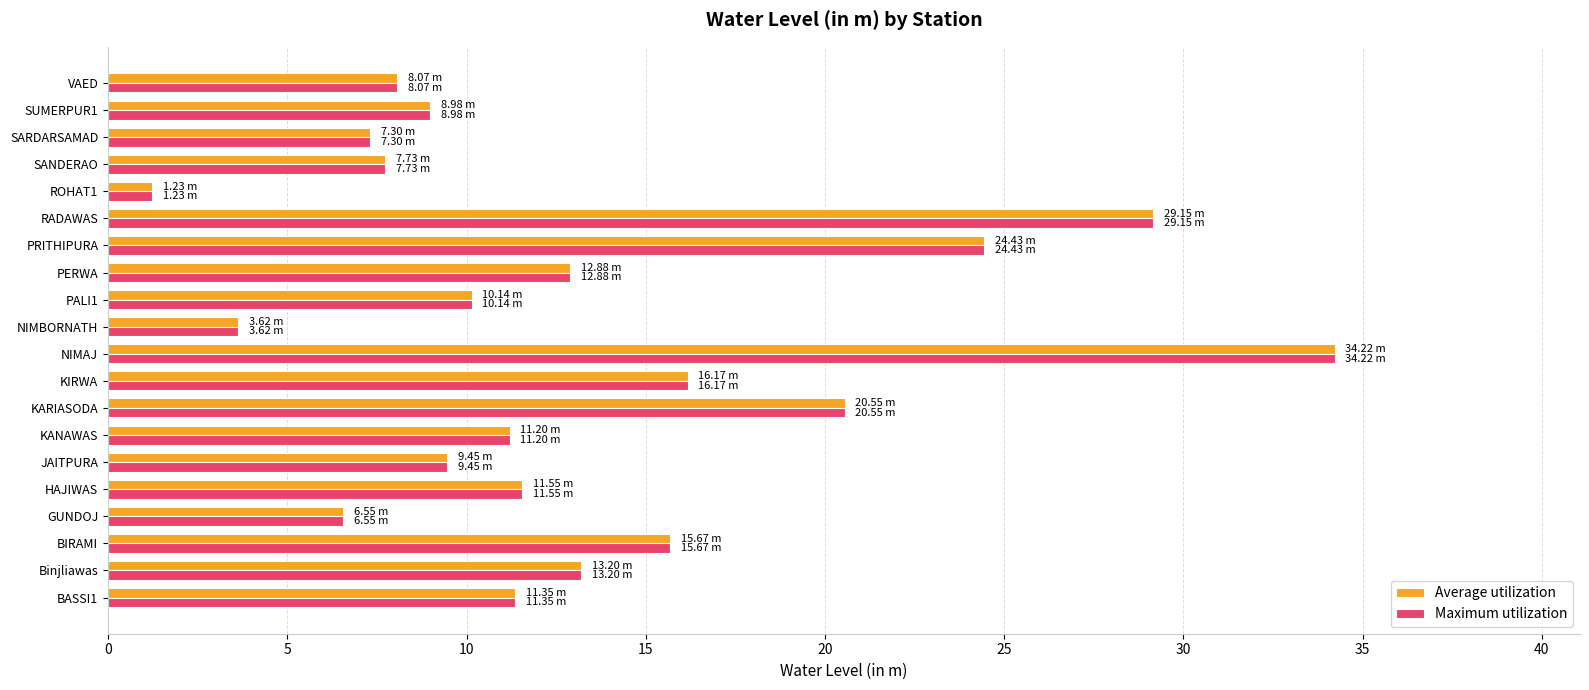

Where is Maximum utilization nearest to the value 17?

KIRWA